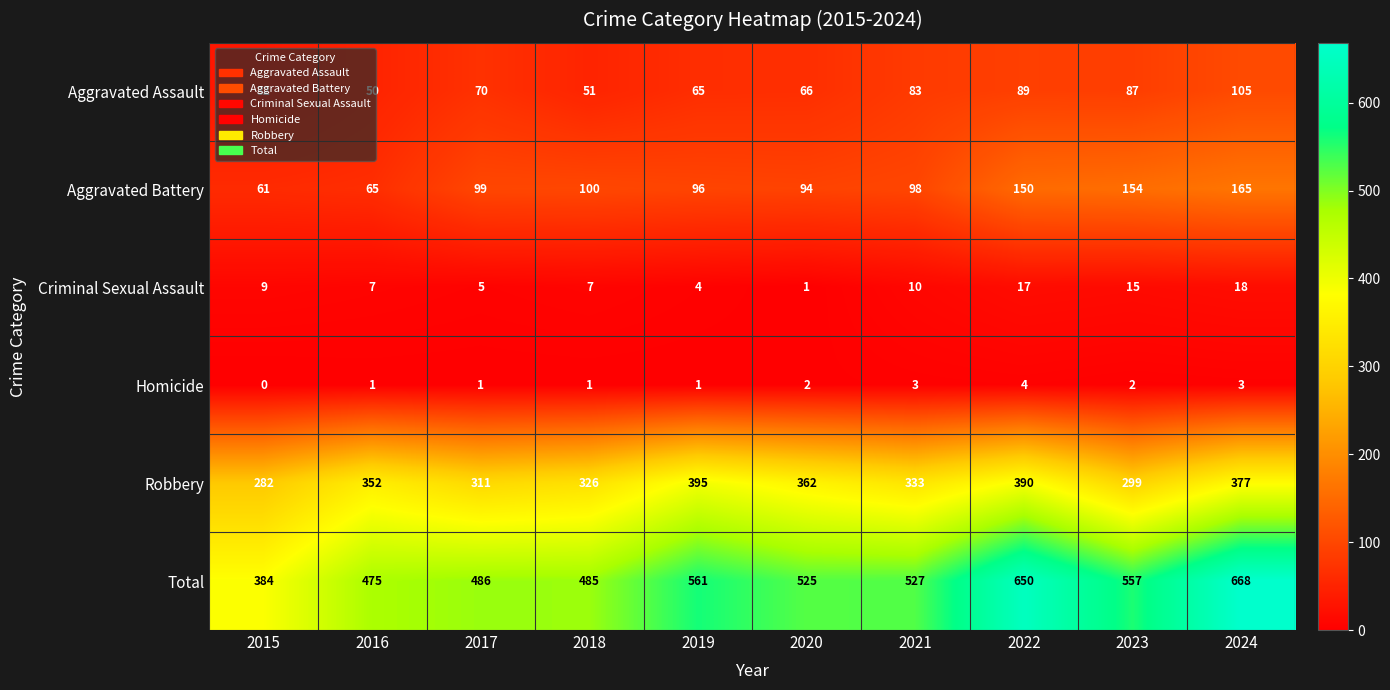

Which series has the largest range (max minus min)?

Total